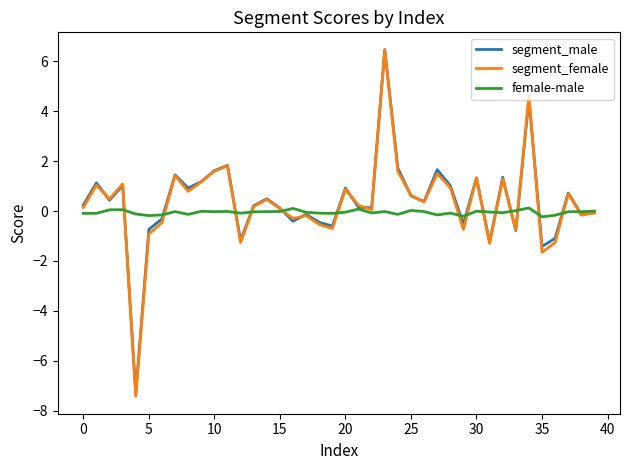

Which series has the largest range (max minus min)?

segment_female